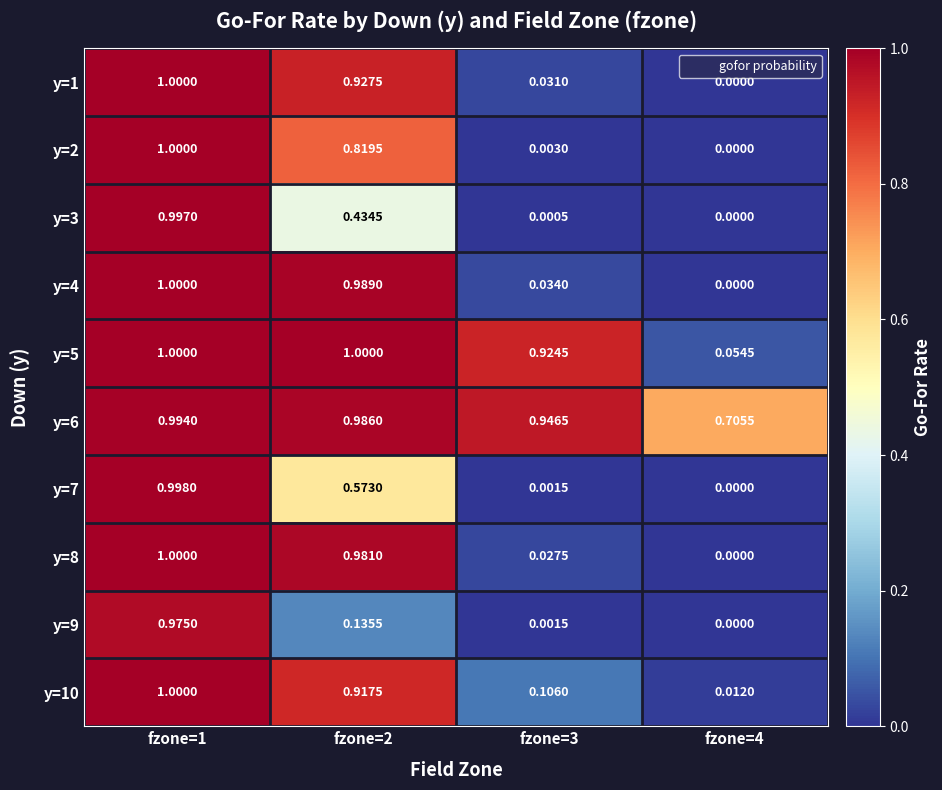

Is the value of y=8 at fzone=2 greater than the value of y=4 at fzone=4?

Yes